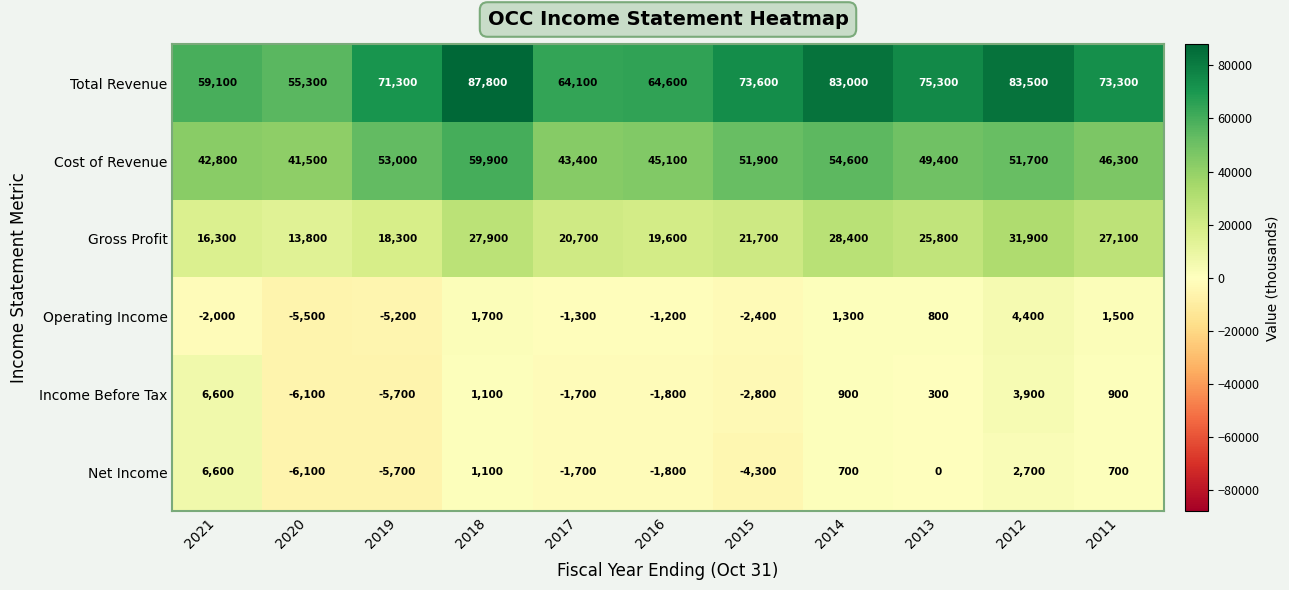

How many data points does each series have?

11